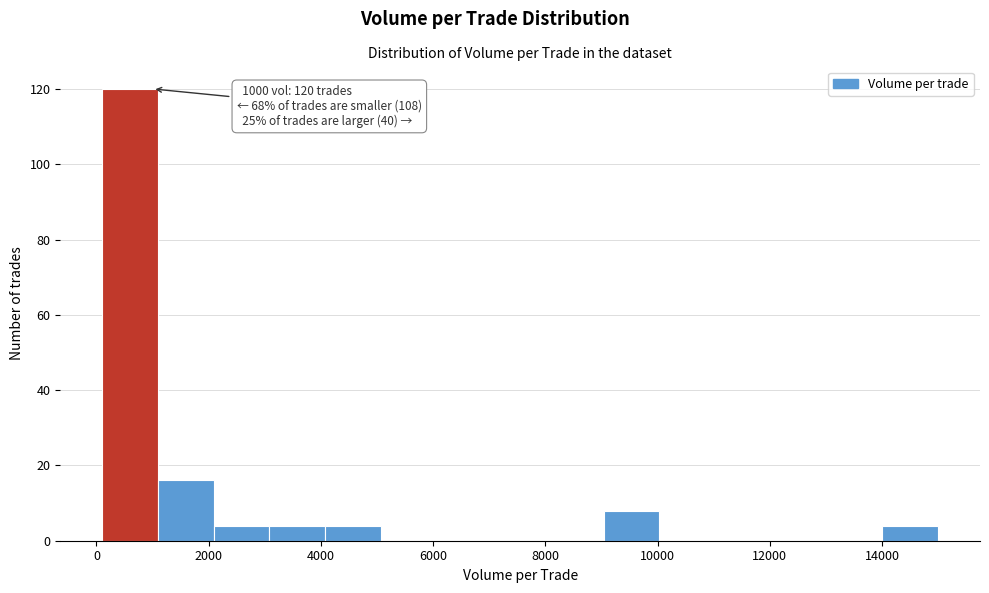

Which range on the x-axis has the tallest bar?

200 to 1000